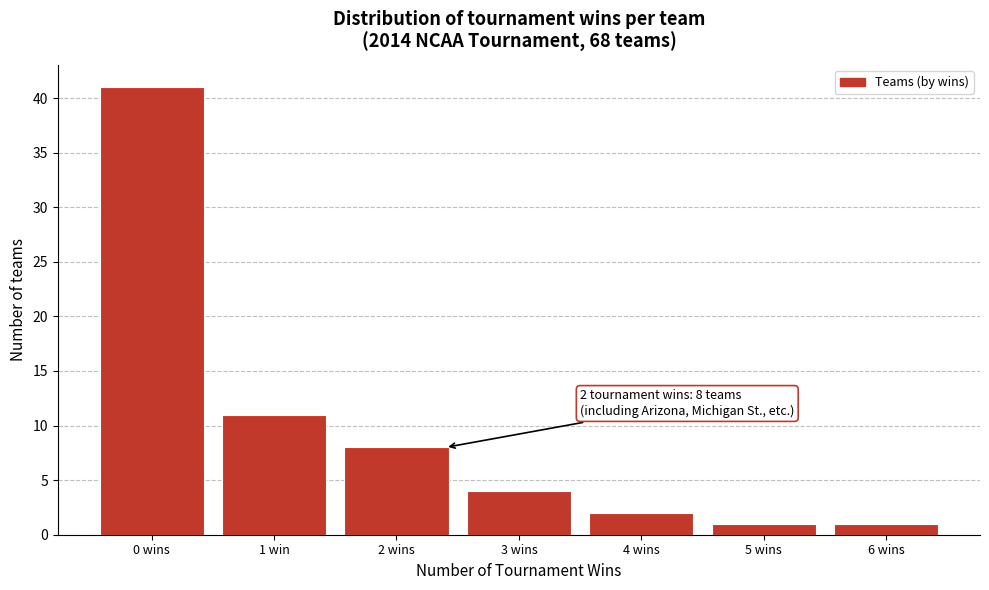

Reading left to right, list all the values displayed in this chart.

41	11	8	4	2	1	1